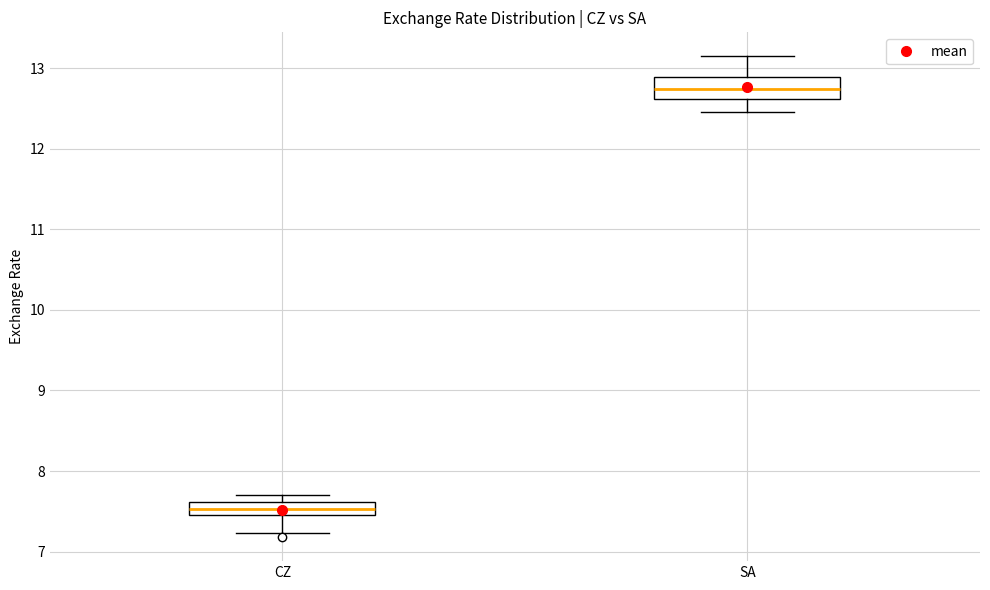

Reading left to right, transcribe this box plot: for each box, give where its median line is, the range the box spans, and where its two whiskers end, as read against the y-axis. The values are not printed on the chart, so give them approximately, as read against the axis.

CZ: median 7.5 (inside the box), box 7.5 to 7.6, whiskers 7.2 to 7.7
SA: median 12.7, box 12.6 to 12.9, whiskers 12.5 to 13.1